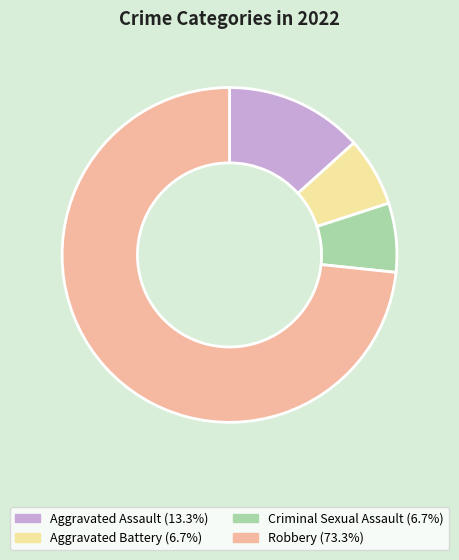

Approximately how many times larger is the value at Aggravated Battery compared to Robbery?

0.1